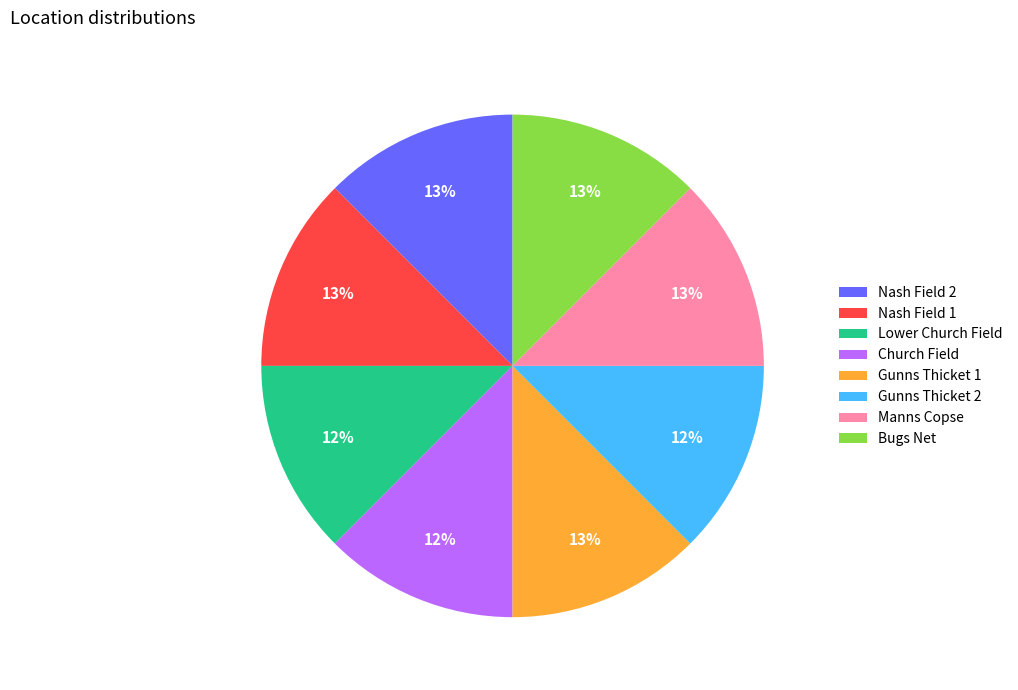

What percentage is the Nash Field 1 slice, to the nearest percent?

13%